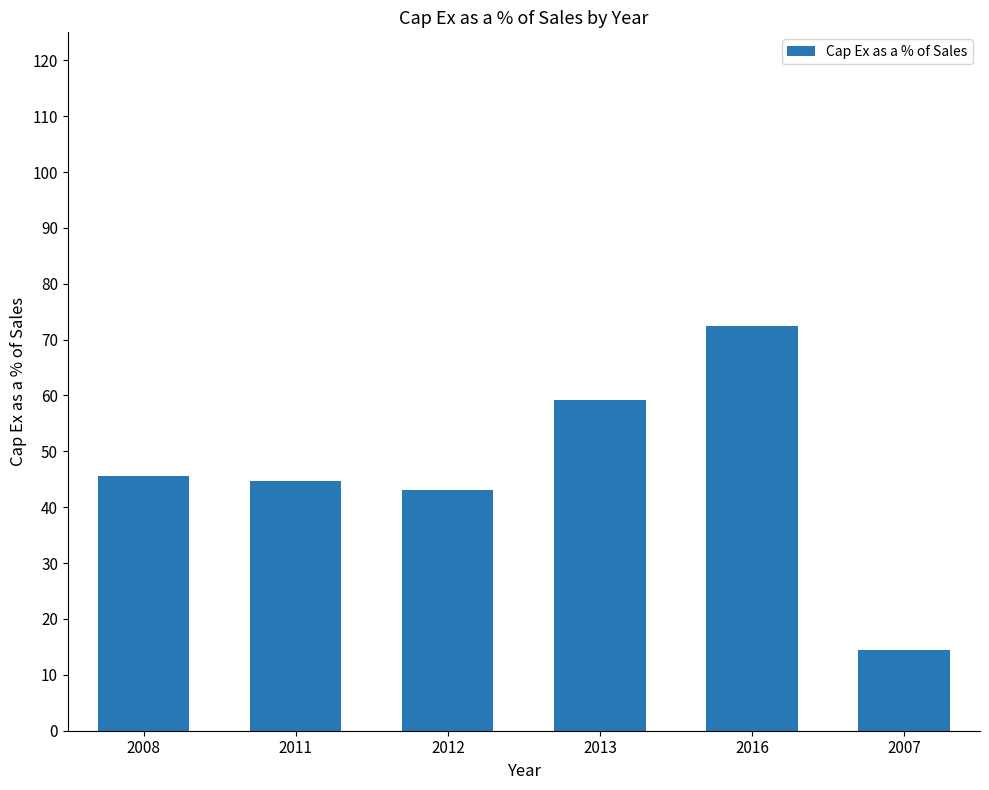

What is the sum of all values?

279.5